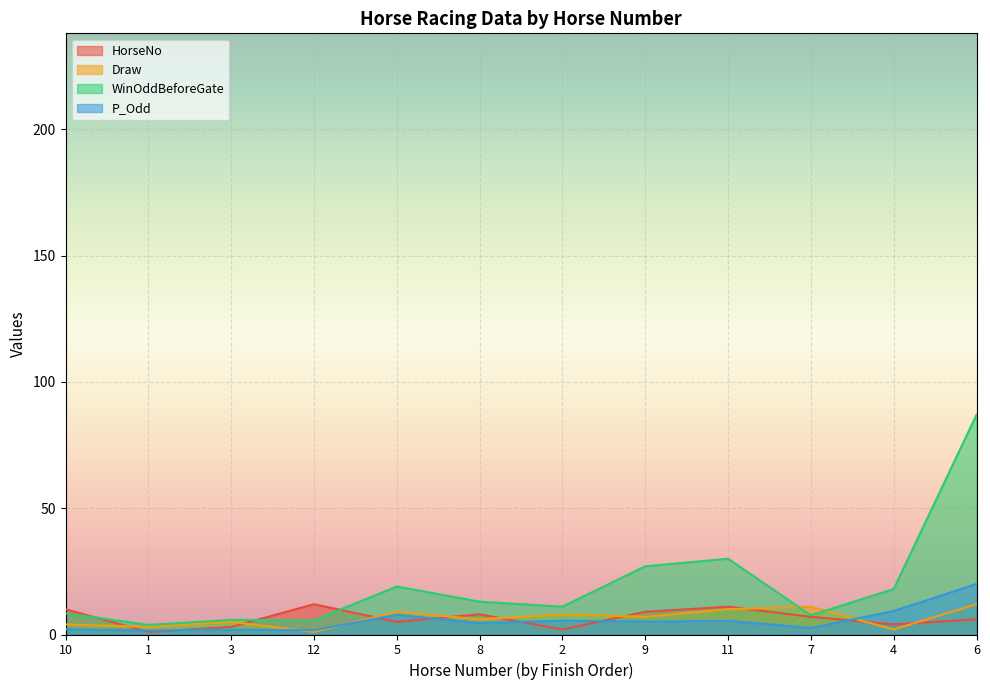

What is the sum of the P_Odd values at 2 and 7?

8.1